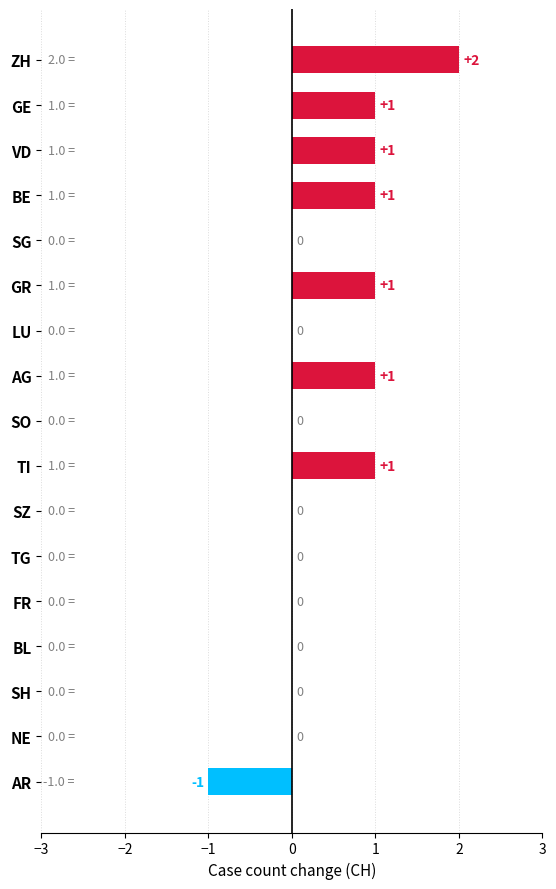

Count the number of categories in the chart.

17